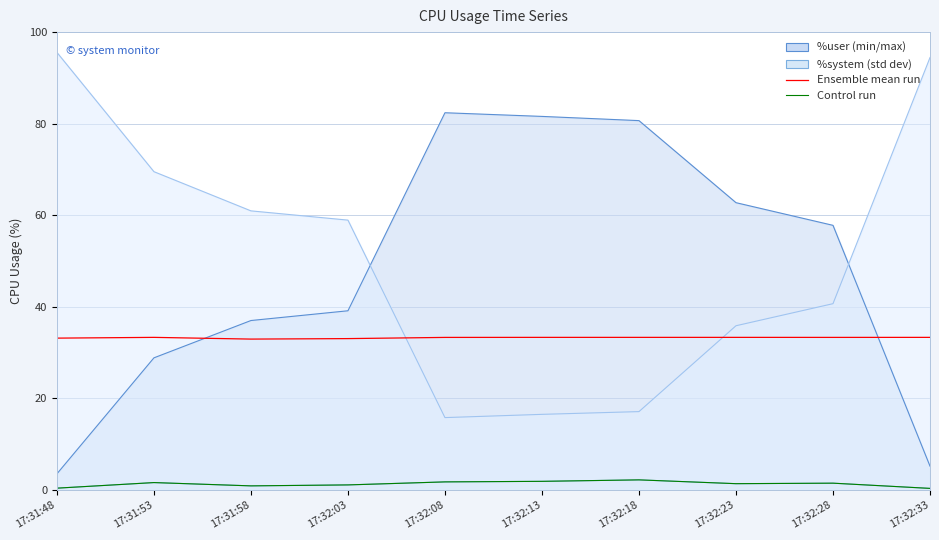

What is the average value of the Ensemble mean run series?

33.3